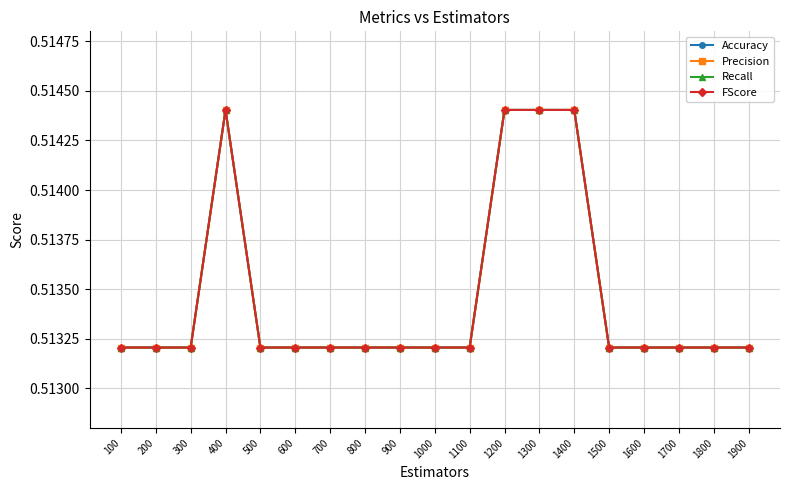

True or false: Accuracy has a value of 0.3 at 300.

False